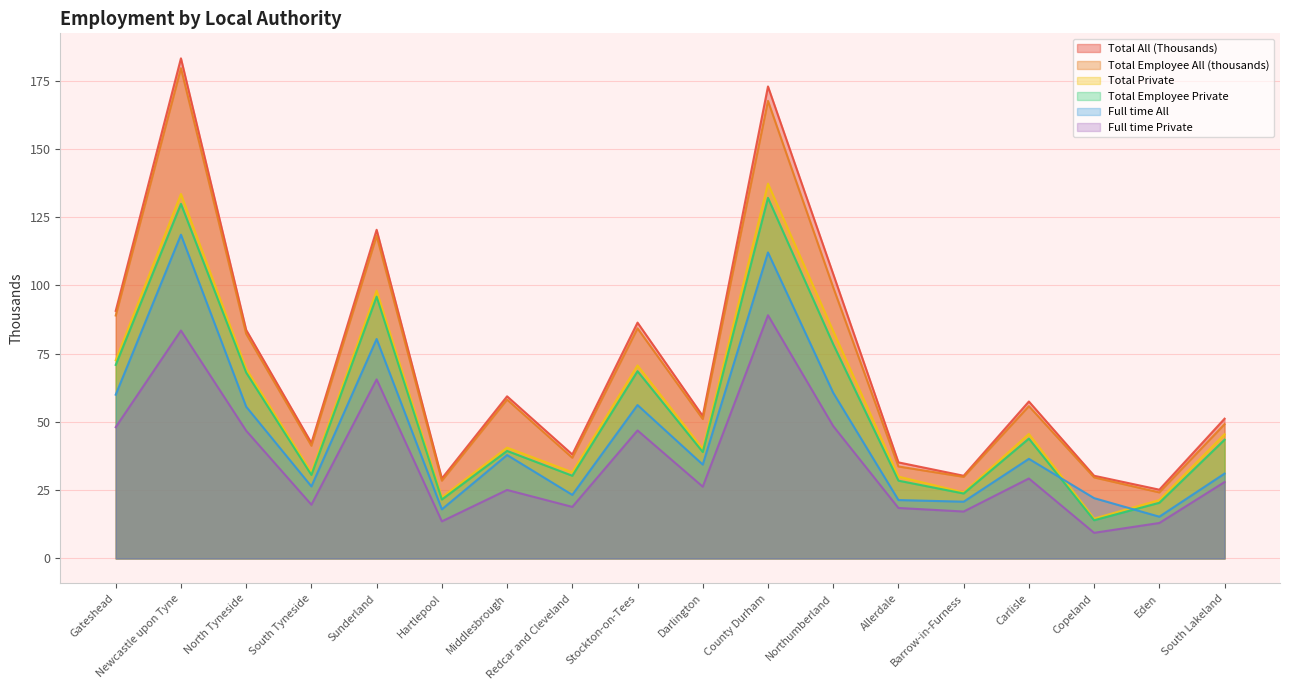

Where is Total Employee Private nearest to the value 73?

Gateshead